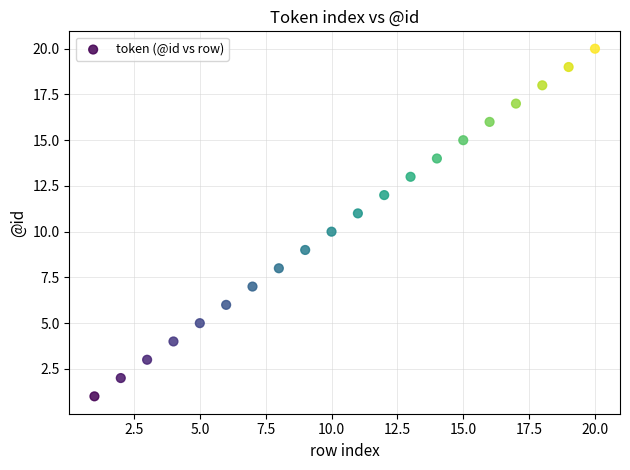

What is the range of X values (max minus min)?

19